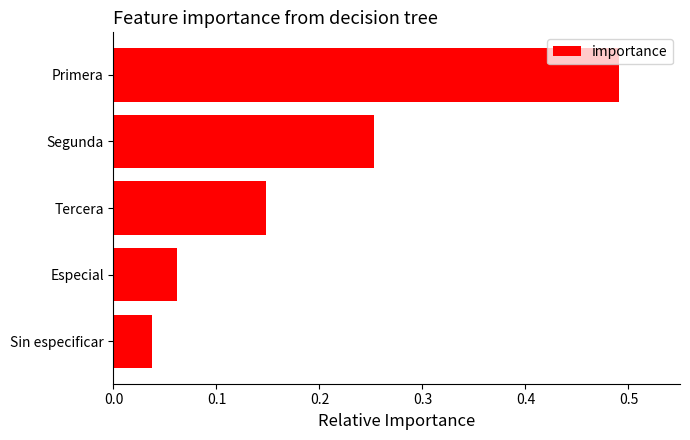

Rank the categories by value from lowest to highest.

Sin especificar, Especial, Tercera, Segunda, Primera